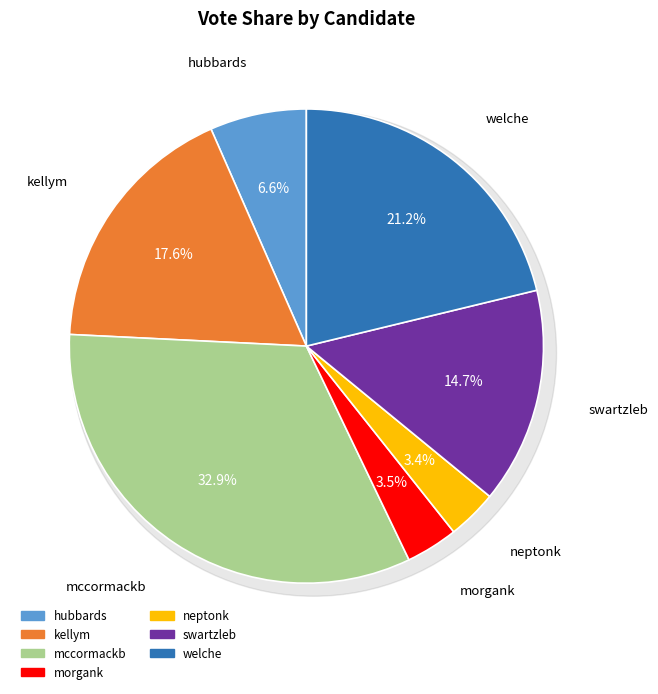

Is there a majority slice in this chart?

No